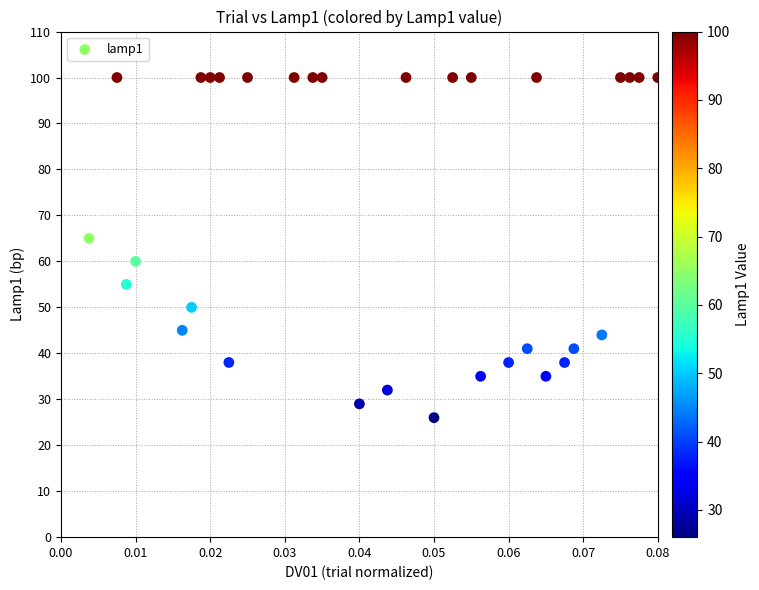

What is the range of Y values (max minus min)?

74